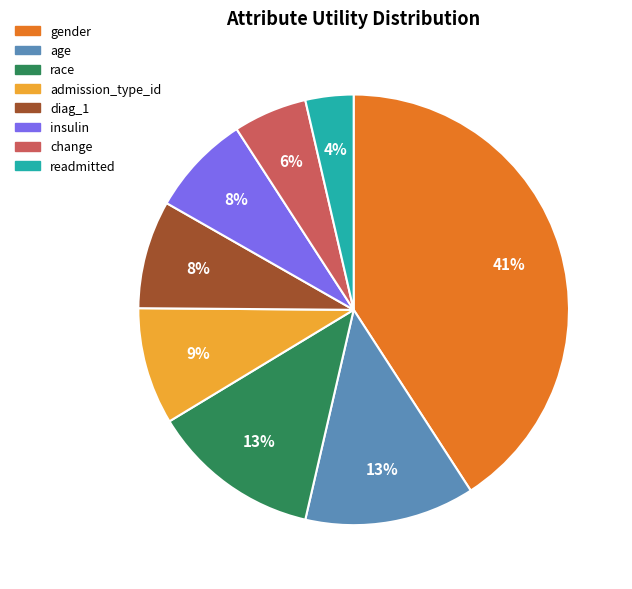

How many slices are in this pie chart?

8